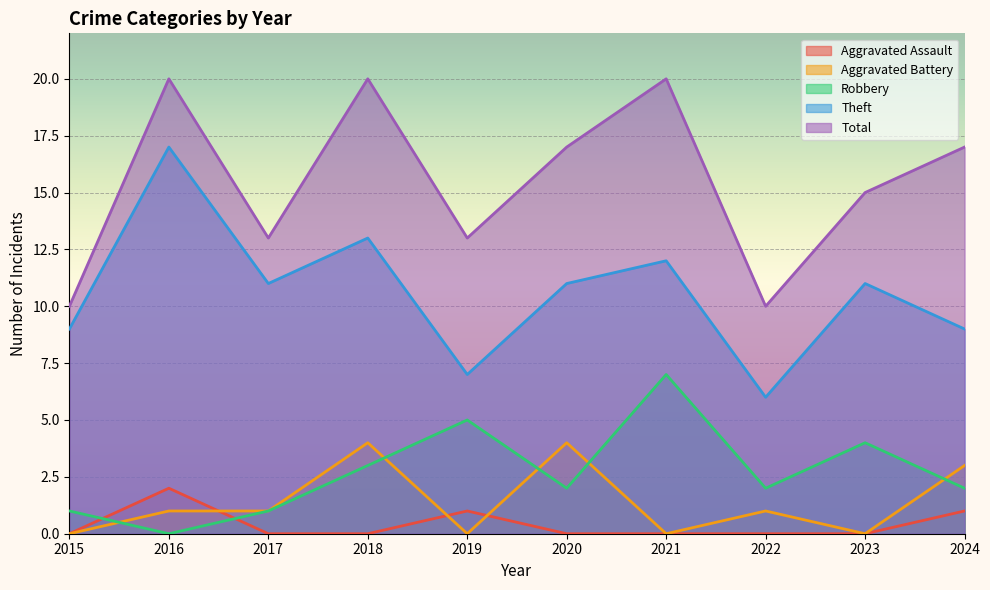

What is the approximate value of Robbery at 2020?

2